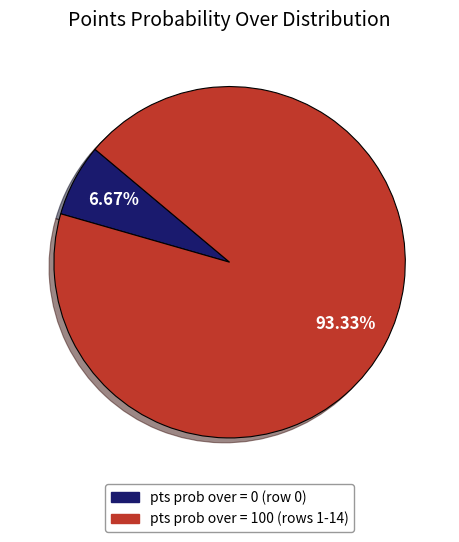

Does any single category account for the majority?

Yes